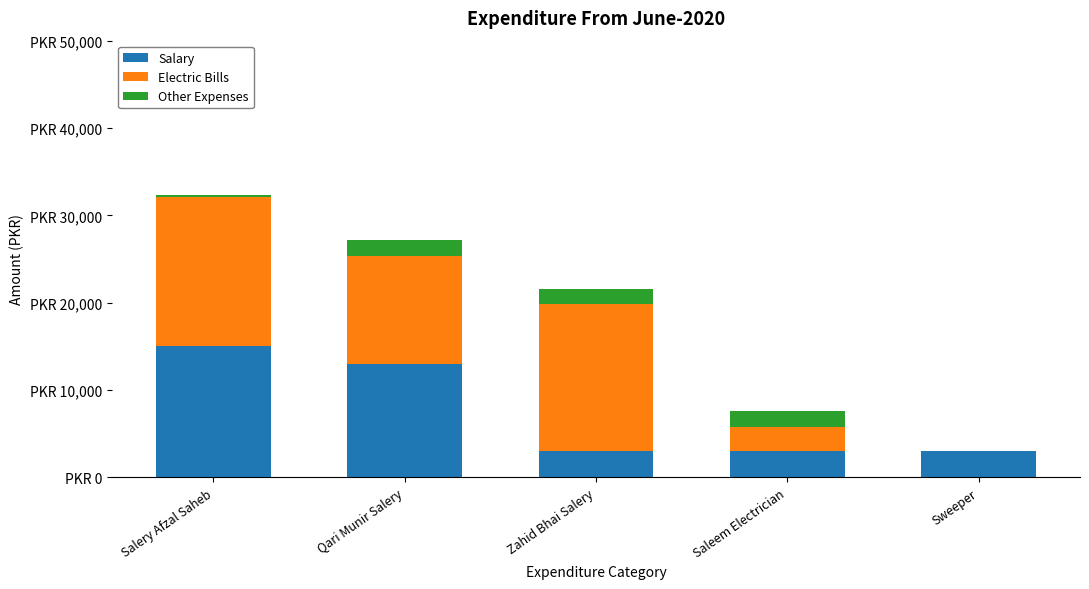

At which category is the sum across all series the highest?

Salery Afzal Saheb